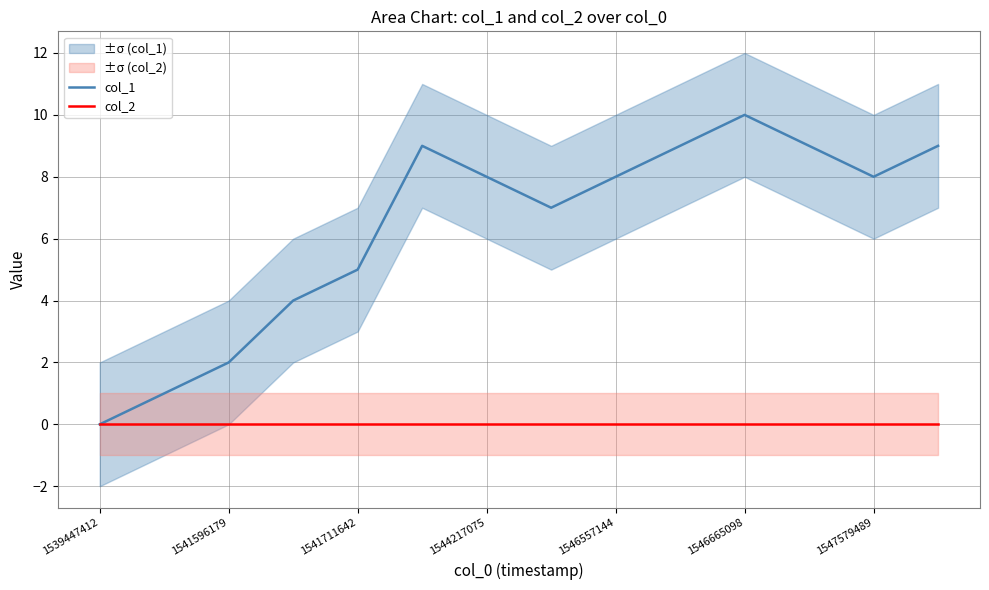

True or false: col_1 has a value of 4 at 1546665098.

False